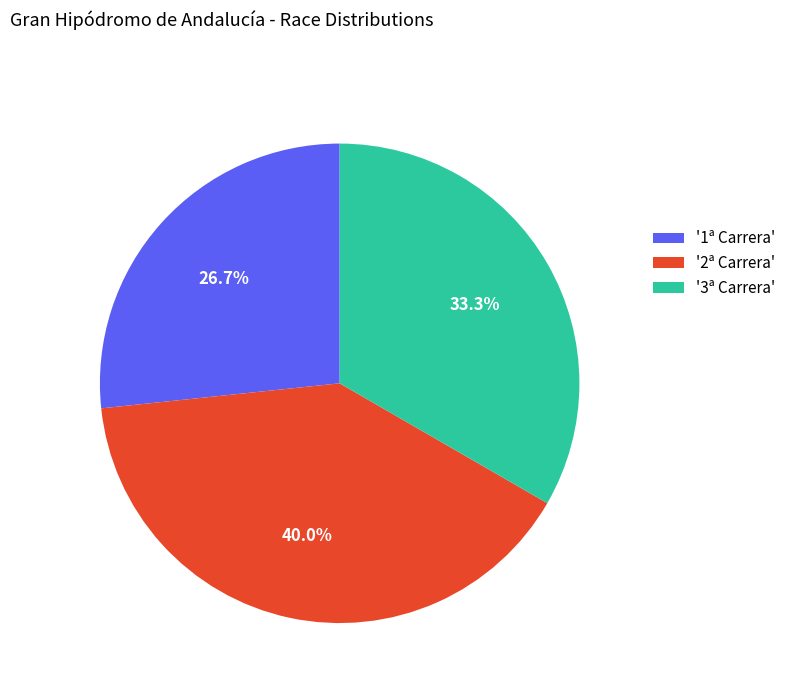

What is the smallest slice in the pie chart?

'1ª Carrera'